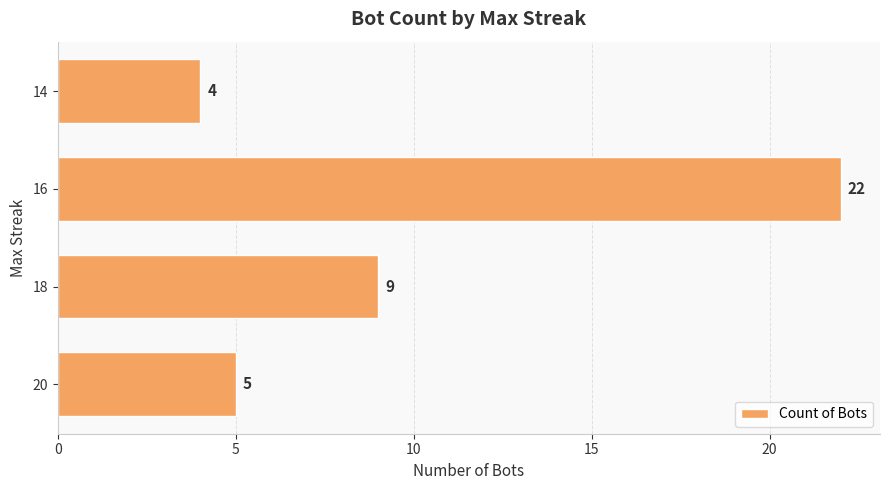

Which category has the highest value across all series?

16